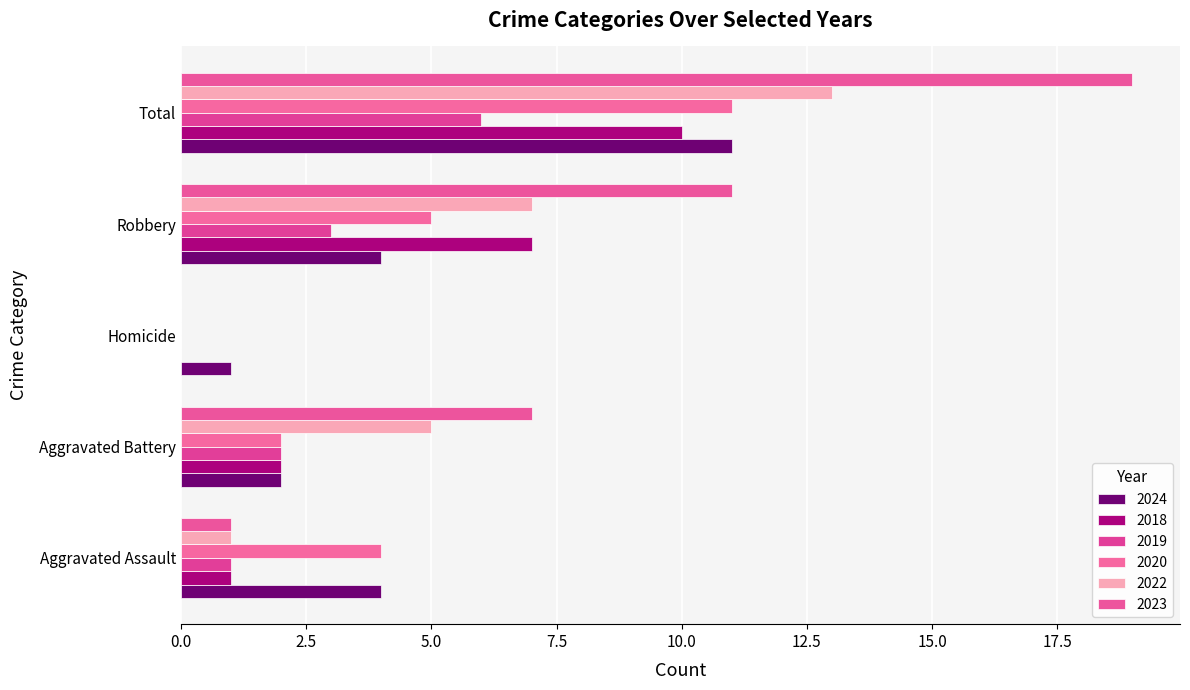

Which label corresponds to the largest value in the chart?

Total